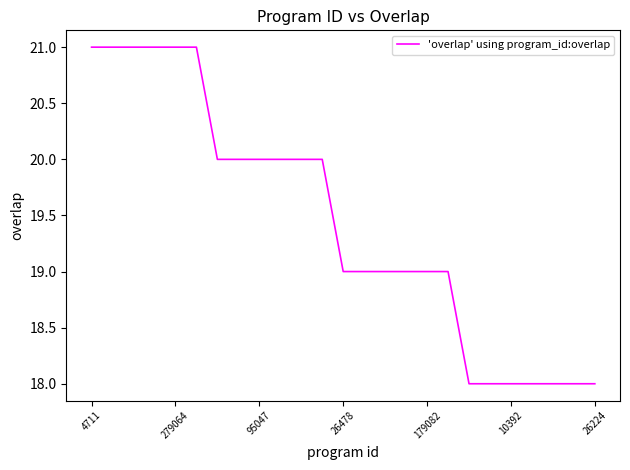

What is the greatest value displayed?

21